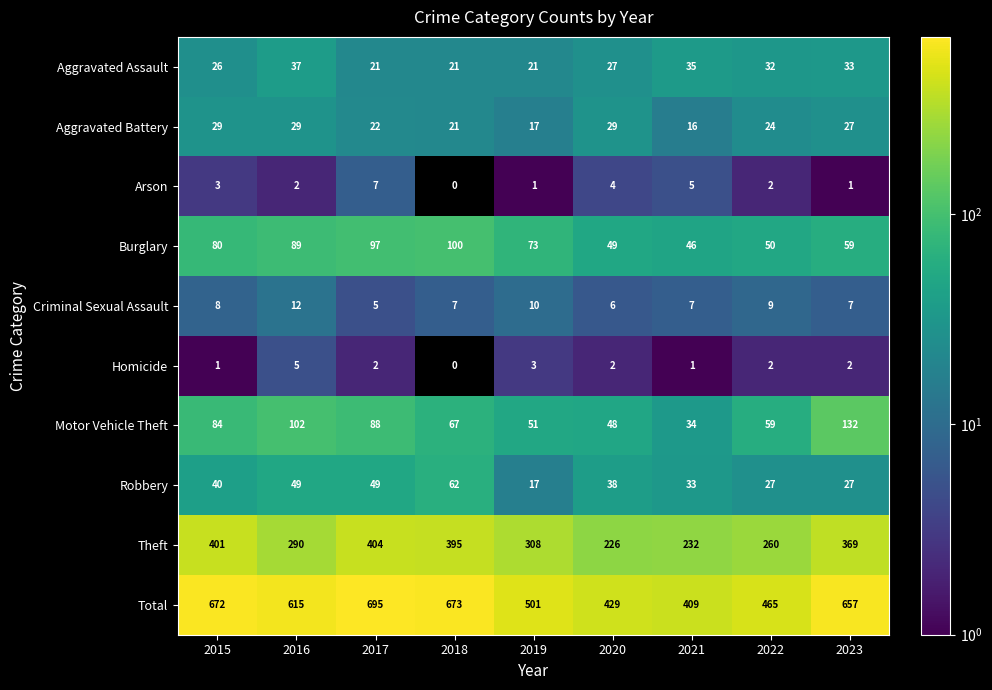

What is the difference between the second highest and second lowest values in the Arson series?

4